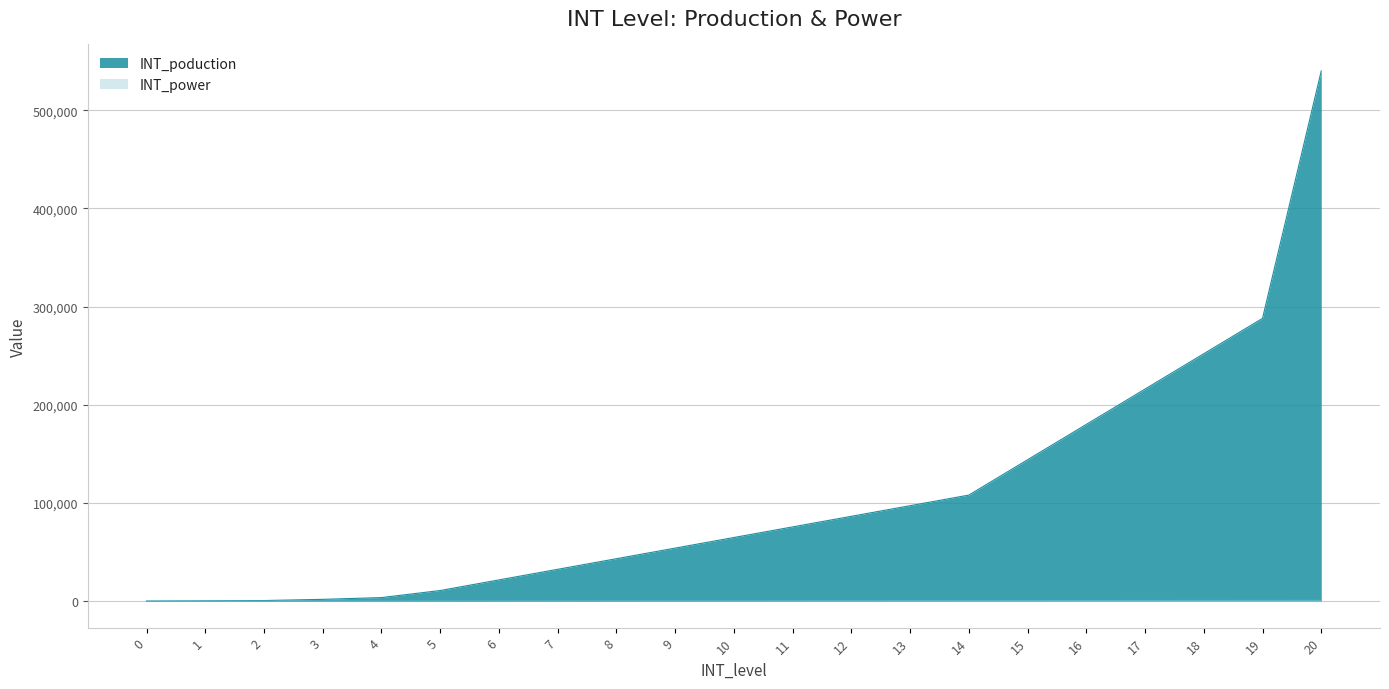

How many data points in INT_poduction are above 64800?

10